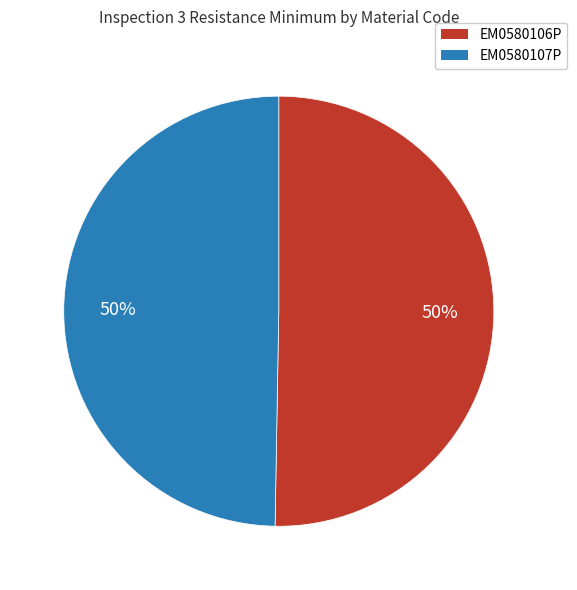

Is it true that EM0580106P is 50% of the pie?

True